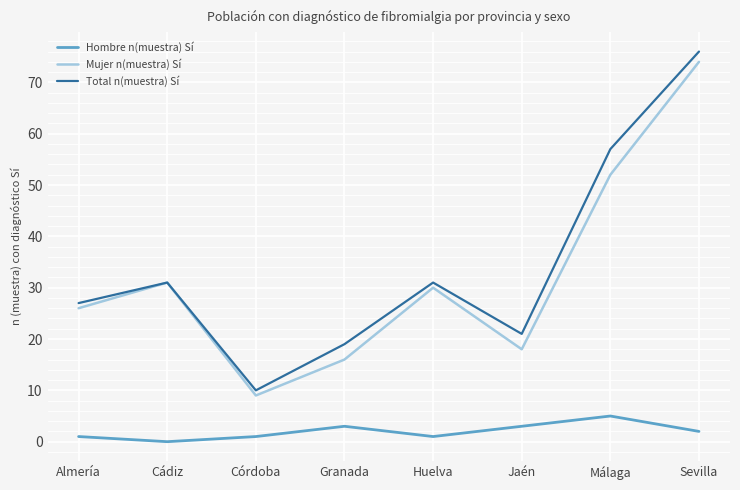

Reading left to right, what are all the values shown in this chart?

Hombre n(muestra) Sí: 1	0	1	3	1	3	5	2
Mujer n(muestra) Sí: 26	31	9	16	30	18	52	74
Total n(muestra) Sí: 27	31	10	19	31	21	57	76